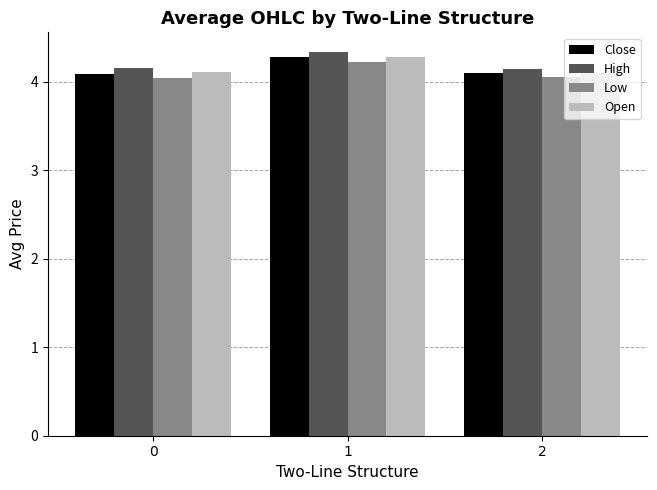

Is the value of Open at 1 greater than the value of Low at 1?

Yes